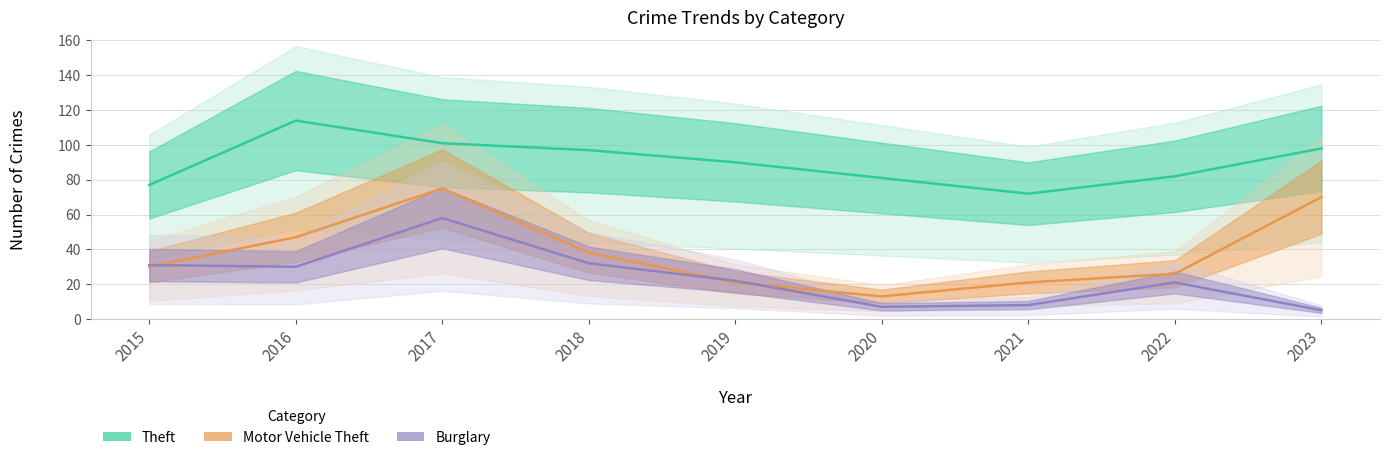

What is the difference between the maximum and minimum values in the Burglary series?

53